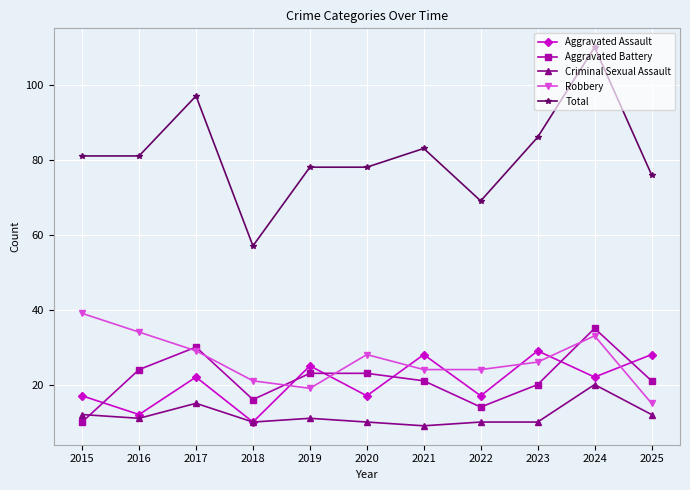

The Aggravated Assault series shows 16 at 2021. True or false?

False